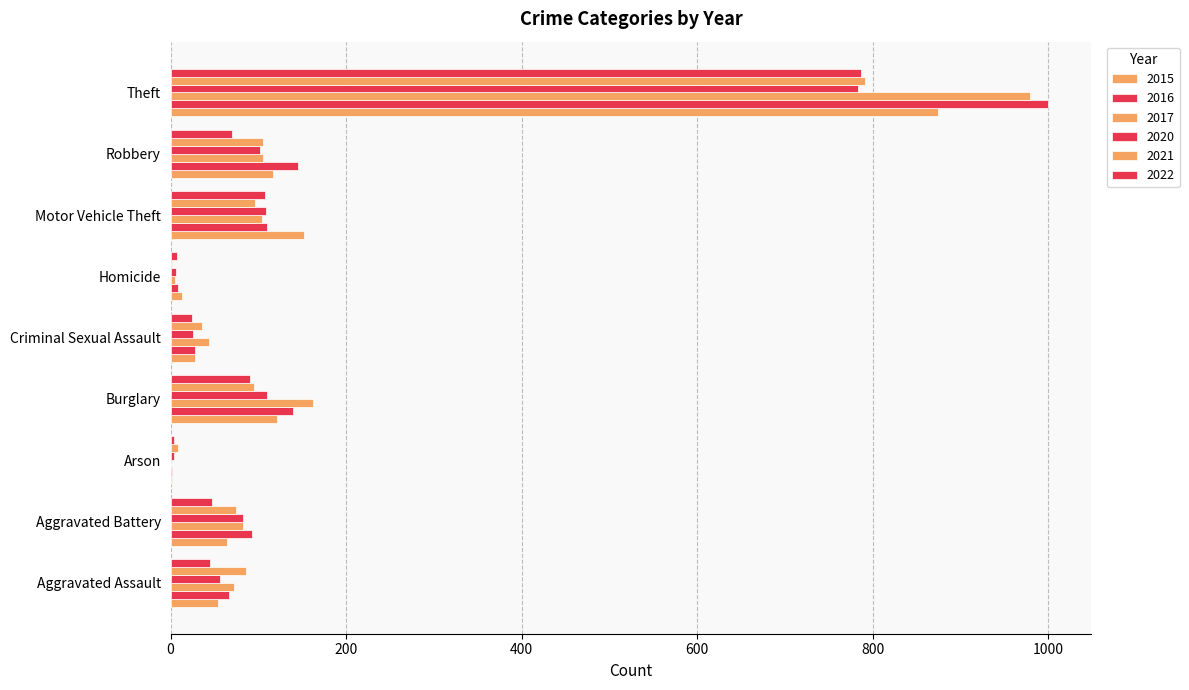

How many categories are shown in the chart?

9